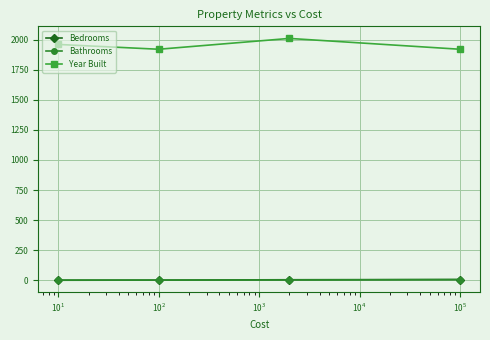

Does the chart display data point markers on the line(s)?

Yes